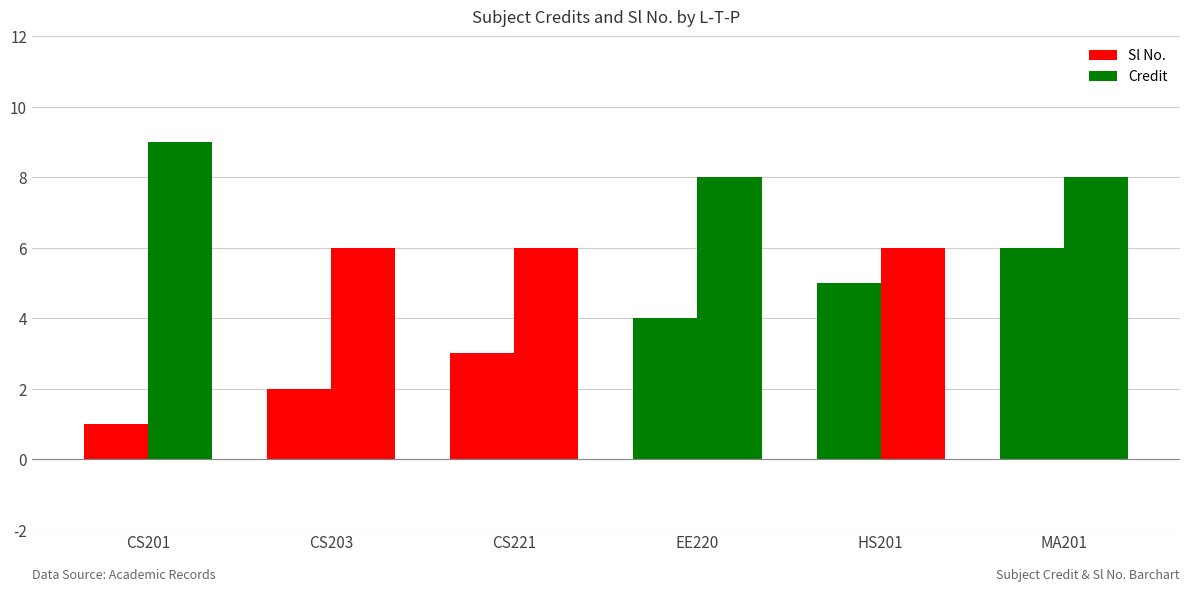

How many data points in Credit are less than 8?

3